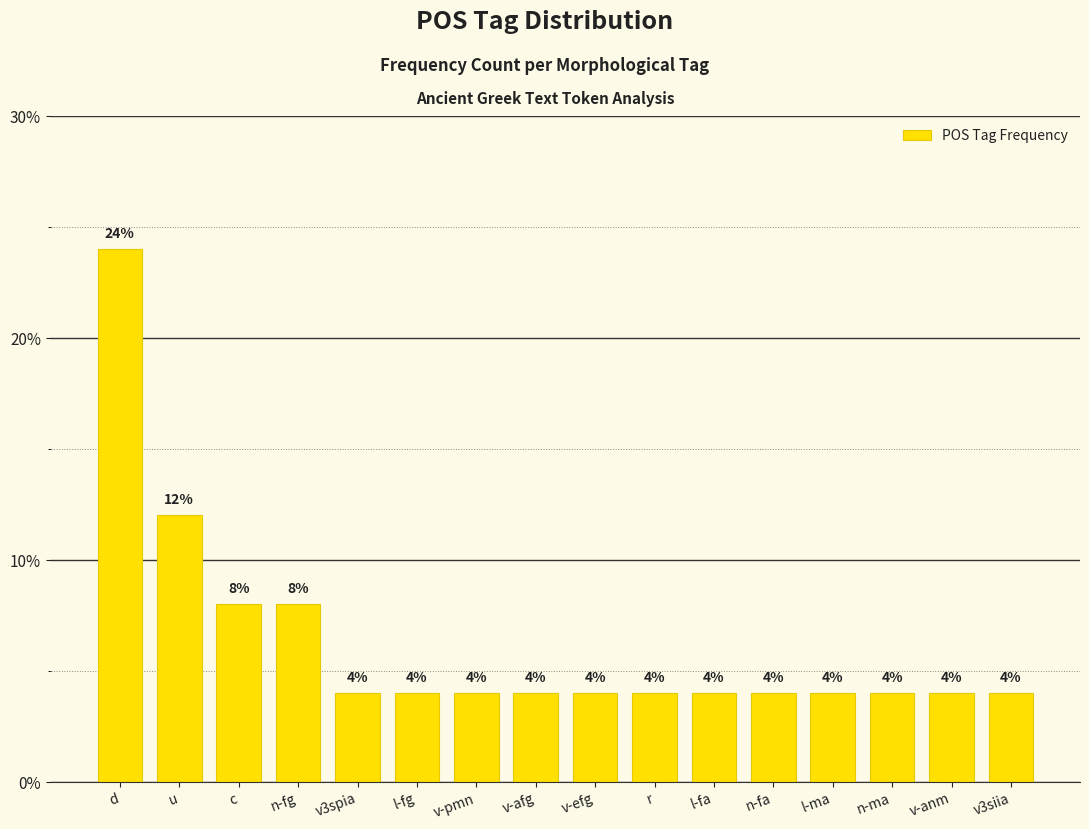

Reading left to right, transcribe all the data shown in this chart.

24	12	8	8	4	4	4	4	4	4	4	4	4	4	4	4